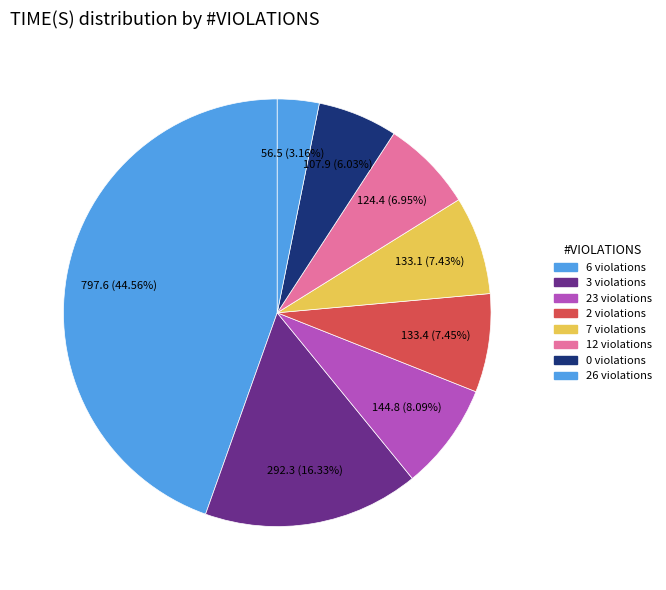

Count the number of slices in the pie.

8